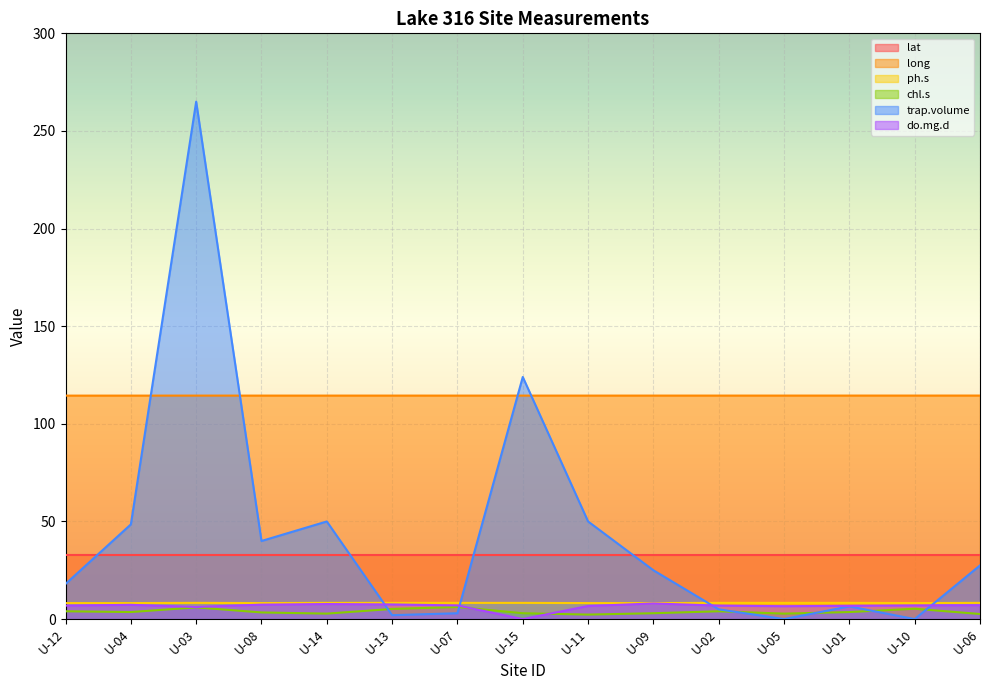

Which category has the highest value across all series?

U-03